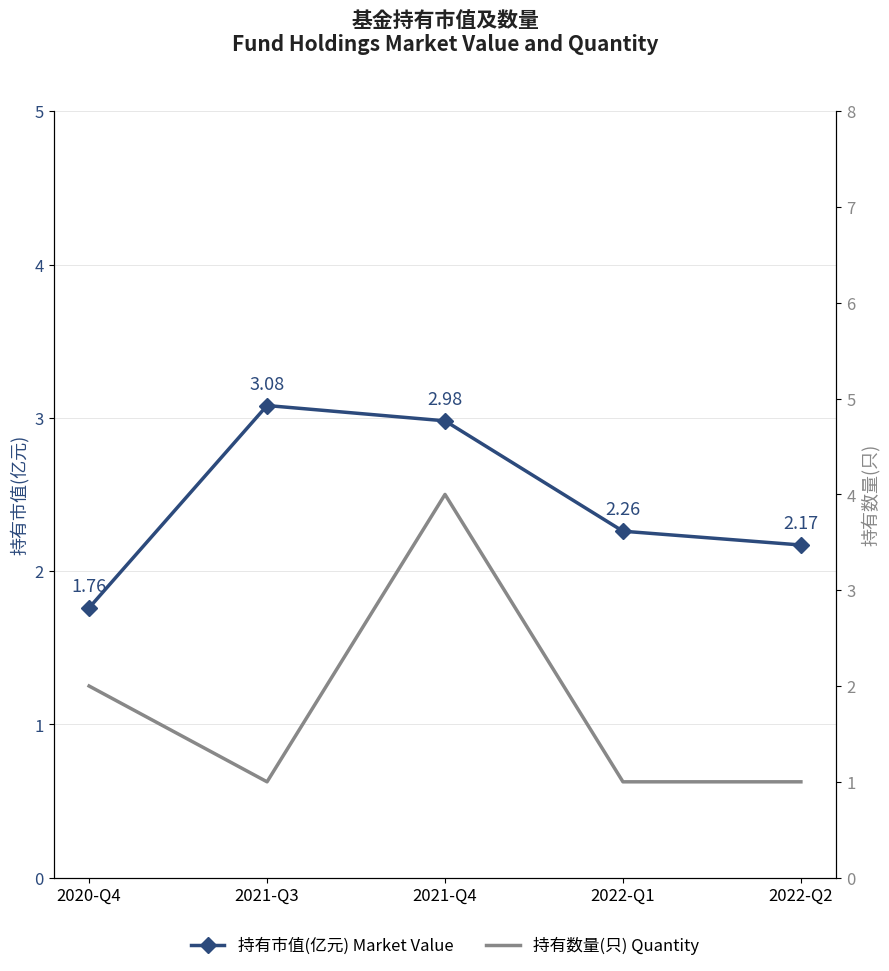

What is the maximum value shown in the chart?

4.0